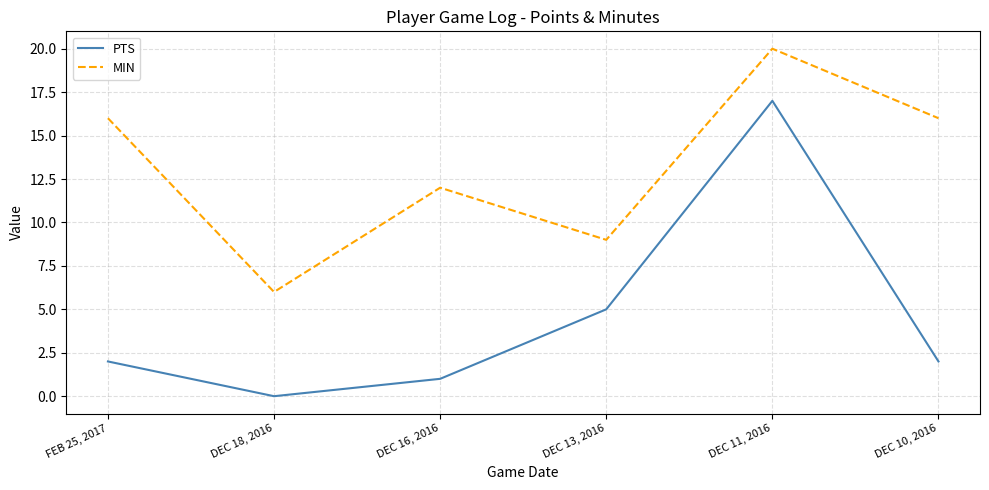

True or false: PTS and MIN cross at least once.

False